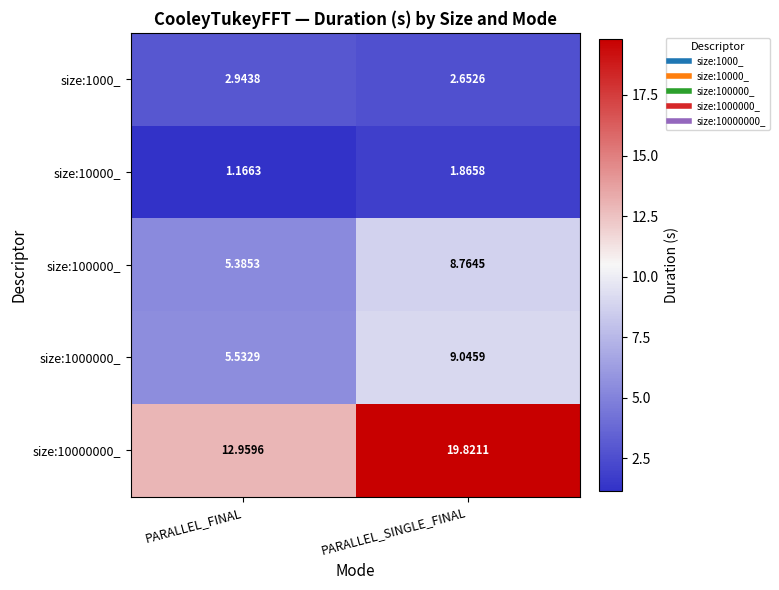

At which label does size:10000000_ reach its peak?

PARALLEL_SINGLE_FINAL